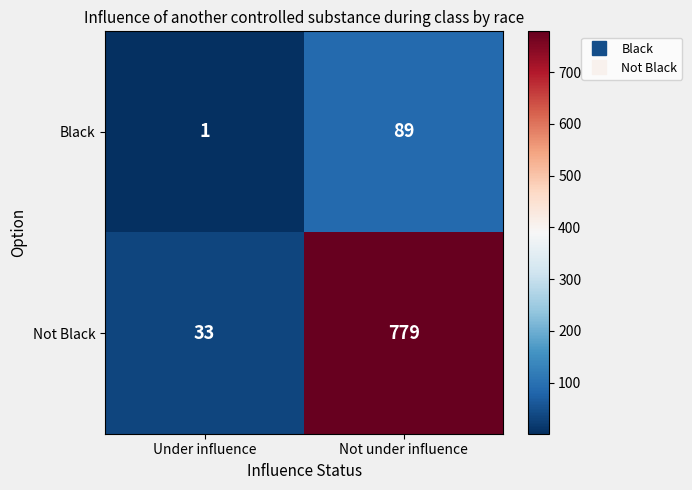

What is the difference between the Black values at Under influence and Not under influence?

88